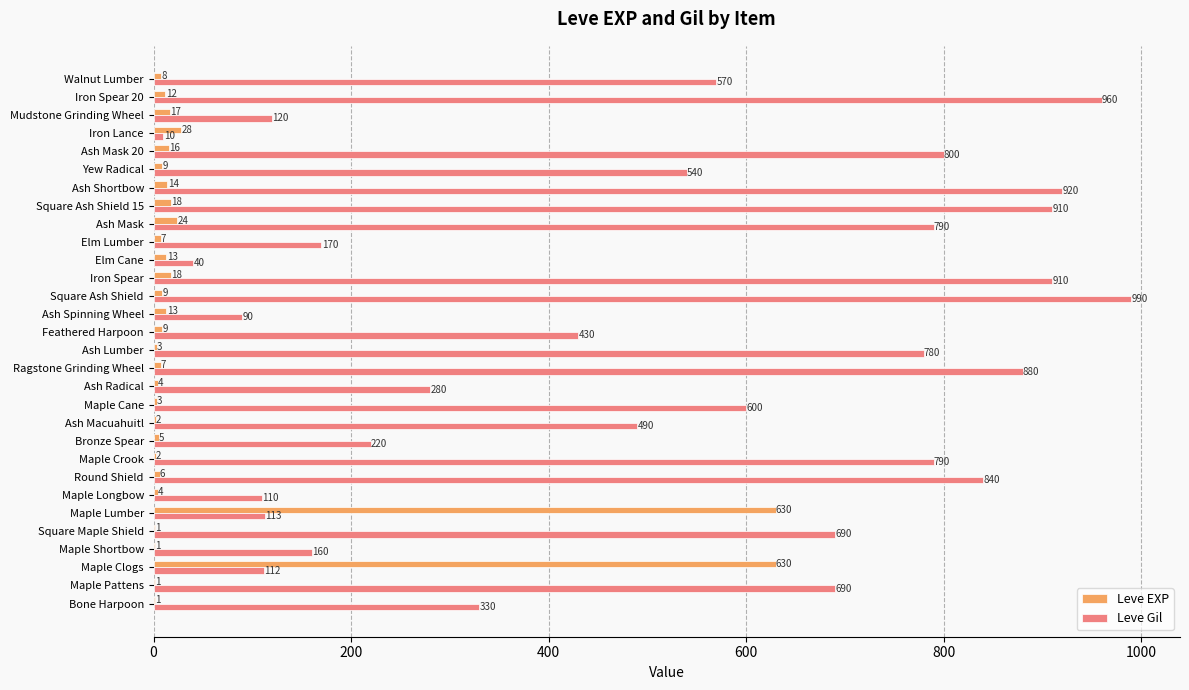

At which category is the sum across all series the highest?

Square Ash Shield